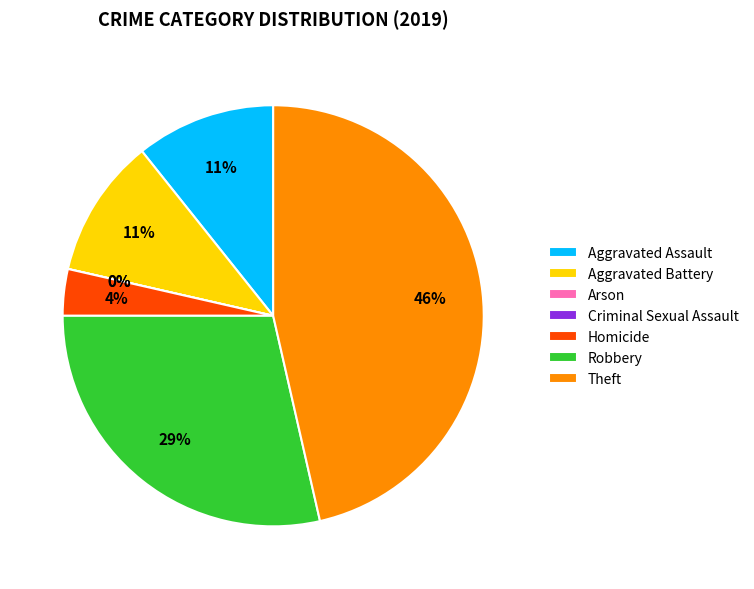

How many slices are in this pie chart?

7